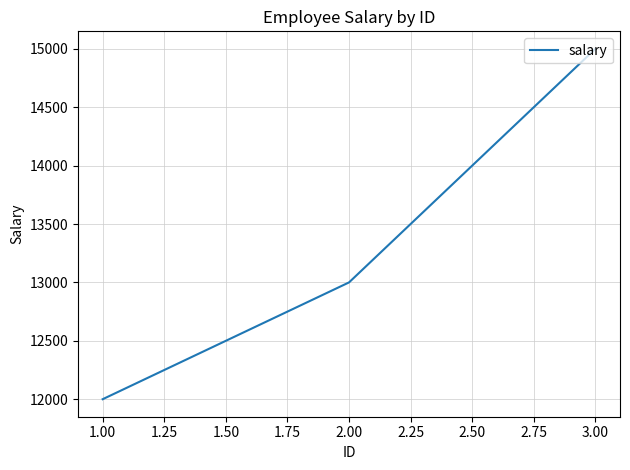

What position from the right is 1.00?

3